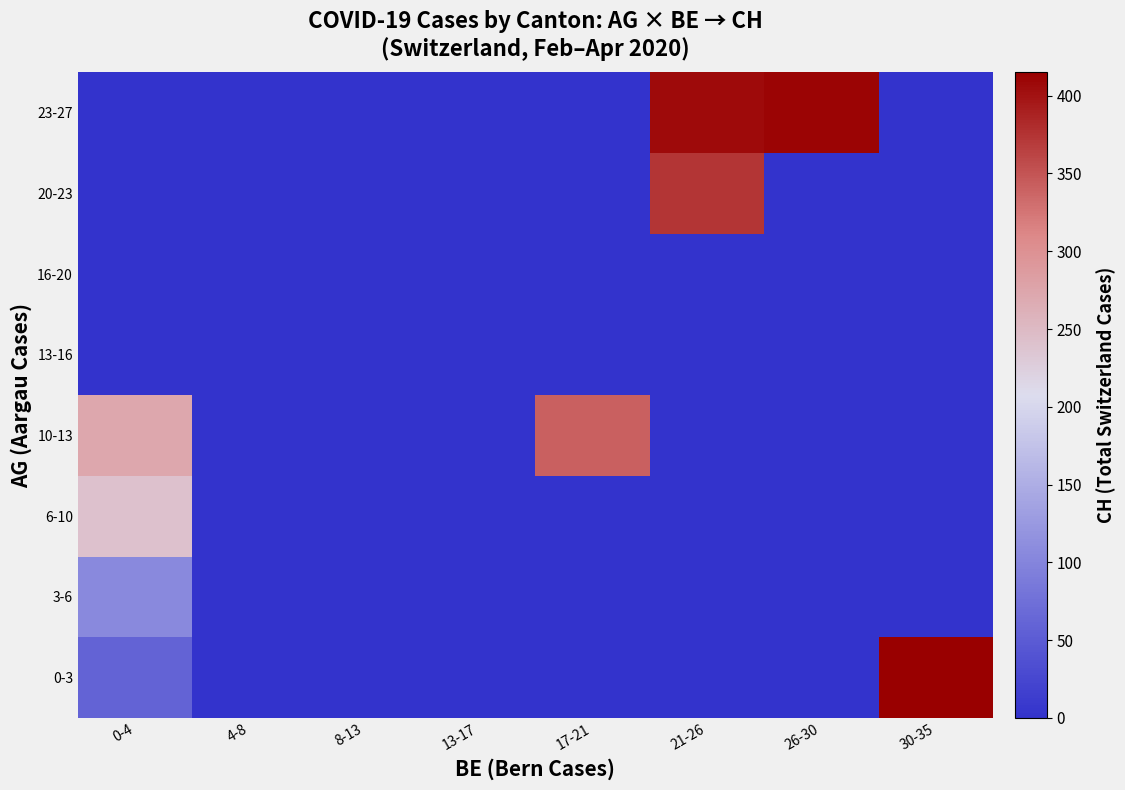

Reading left to right, transcribe all the data shown in this chart.

row_0: 59.9	0.0	0.0	0.0	0.0	0.0	0.0	415.0
row_1: 106.5	0.0	0.0	0.0	0.0	0.0	0.0	0.0
row_2: 240.5	0.0	0.0	0.0	0.0	0.0	0.0	0.0
row_3: 273.0	0.0	0.0	0.0	342.0	0.0	0.0	0.0
row_4: 0.0	0.0	0.0	0.0	0.0	0.0	0.0	0.0
row_5: 0.0	0.0	0.0	0.0	0.0	0.0	0.0	0.0
row_6: 0.0	0.0	0.0	0.0	0.0	373.0	0.0	0.0
row_7: 0.0	0.0	0.0	0.0	0.0	406.5	411.0	0.0